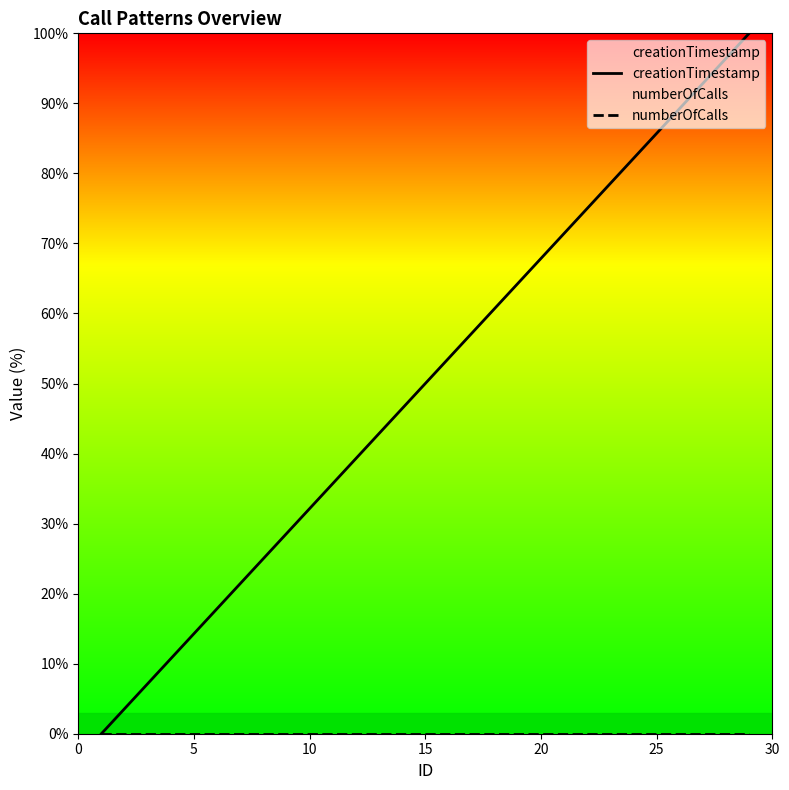

Which series has the widest spread of values?

creationTimestamp